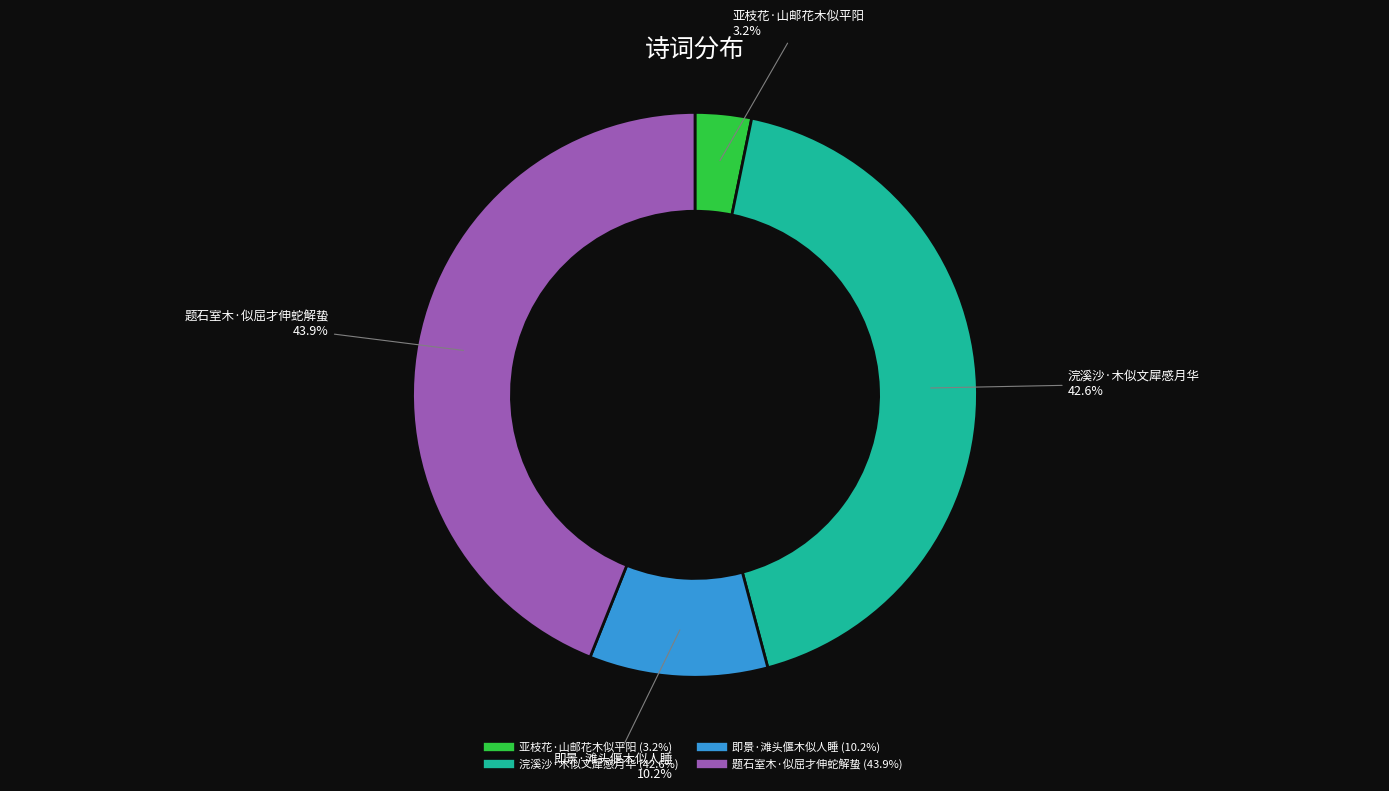

Rank the categories by value from lowest to highest.

亚枝花·山邮花木似平阳, 即景·滩头偃木似人睡, 浣溪沙·木似文犀感月华, 题石室木·似屈才伸蛇解蛰